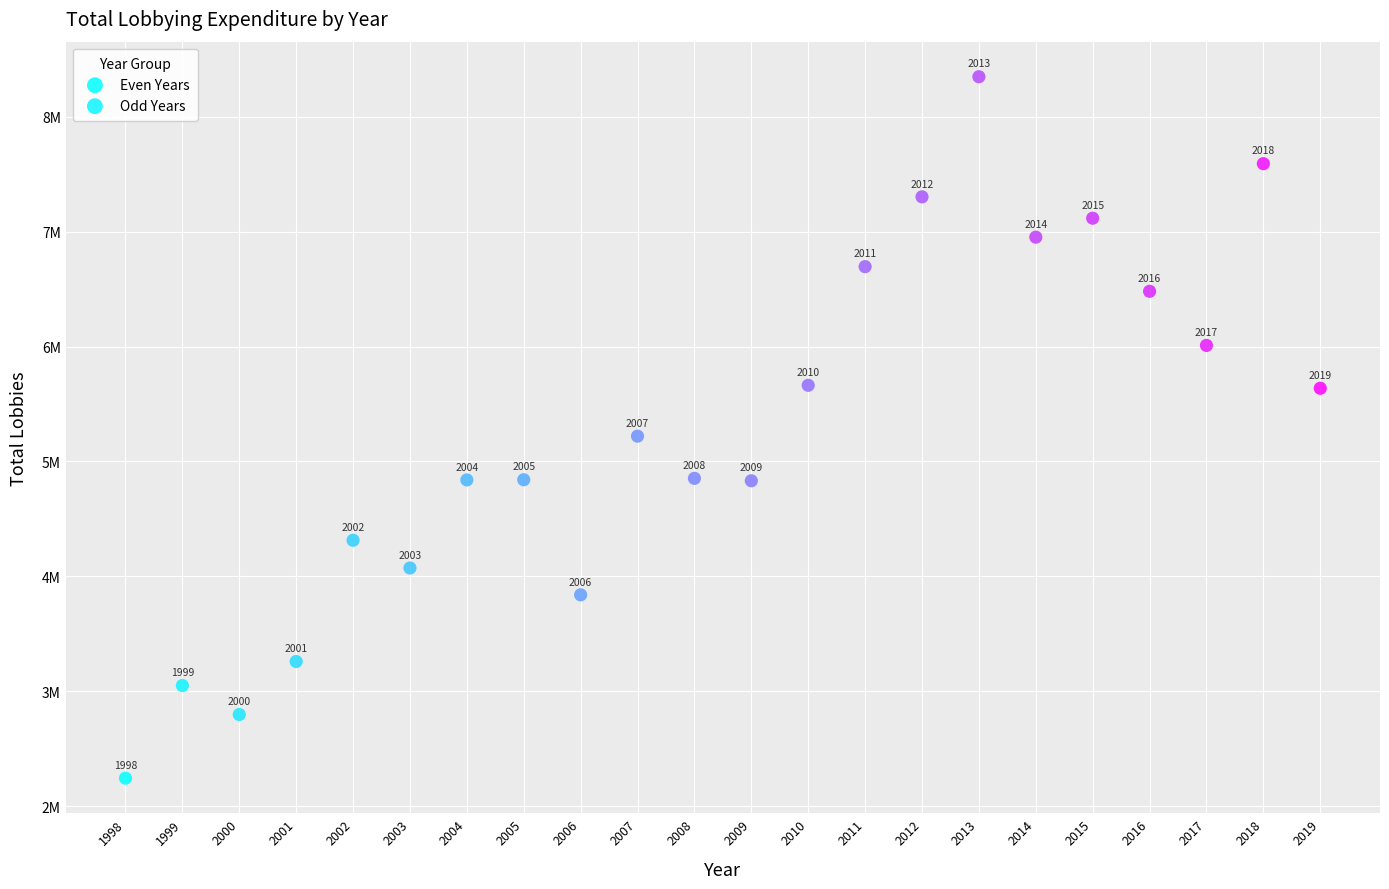

Which series contains the highest Y value?

Odd Years